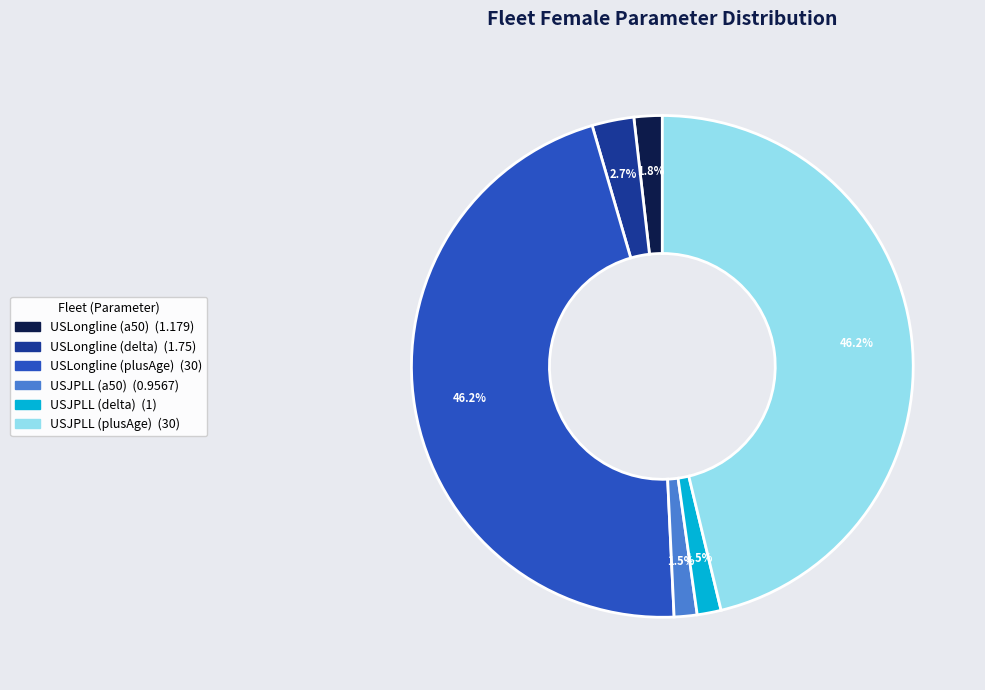

Which has a higher value, USJPLL (plusAge) or USLongline (delta)?

USJPLL (plusAge)